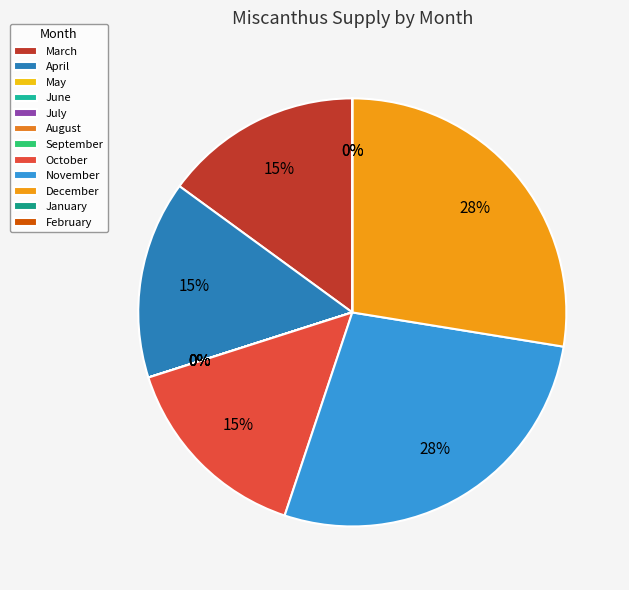

Count the number of slices in the pie.

12